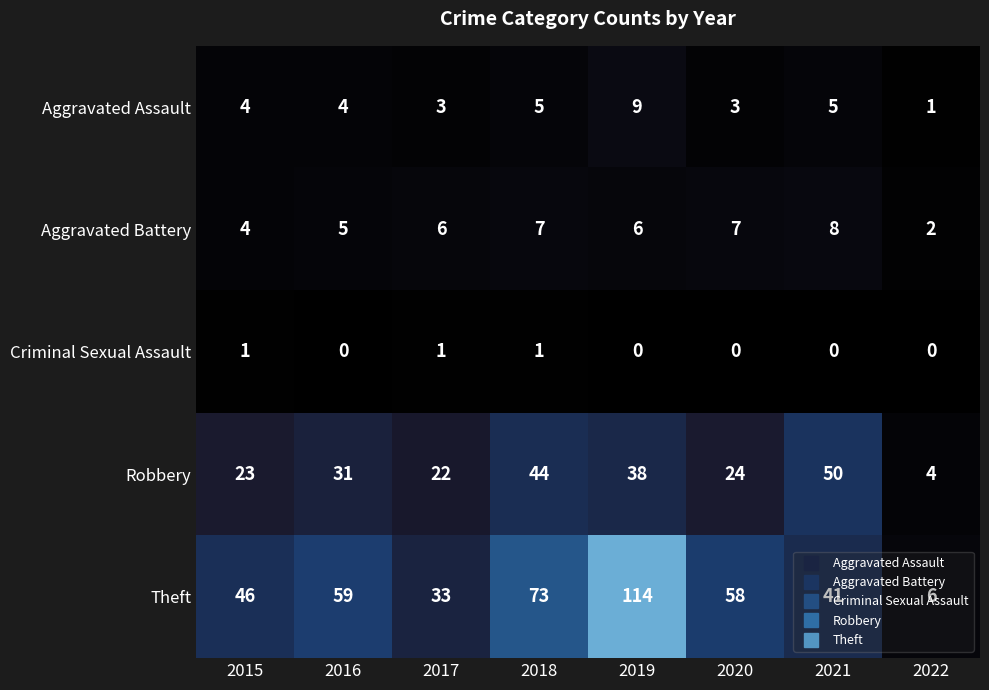

What is the total value across all series at 2021?

104